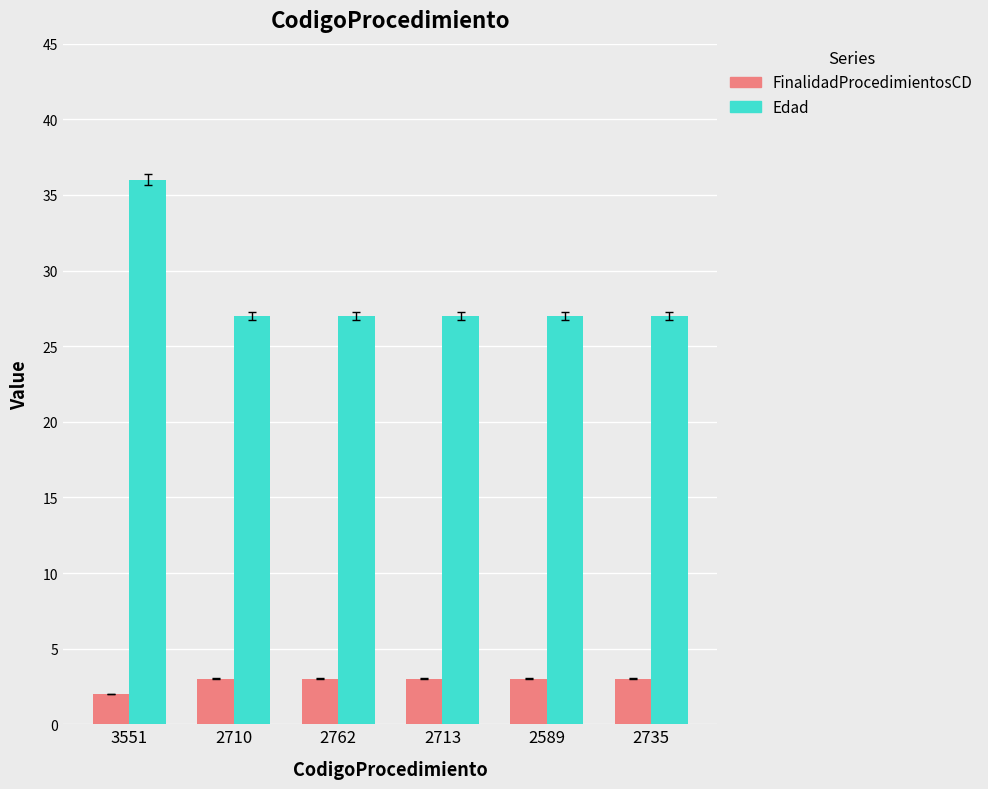

What is the sum of all FinalidadProcedimientosCD values?

17